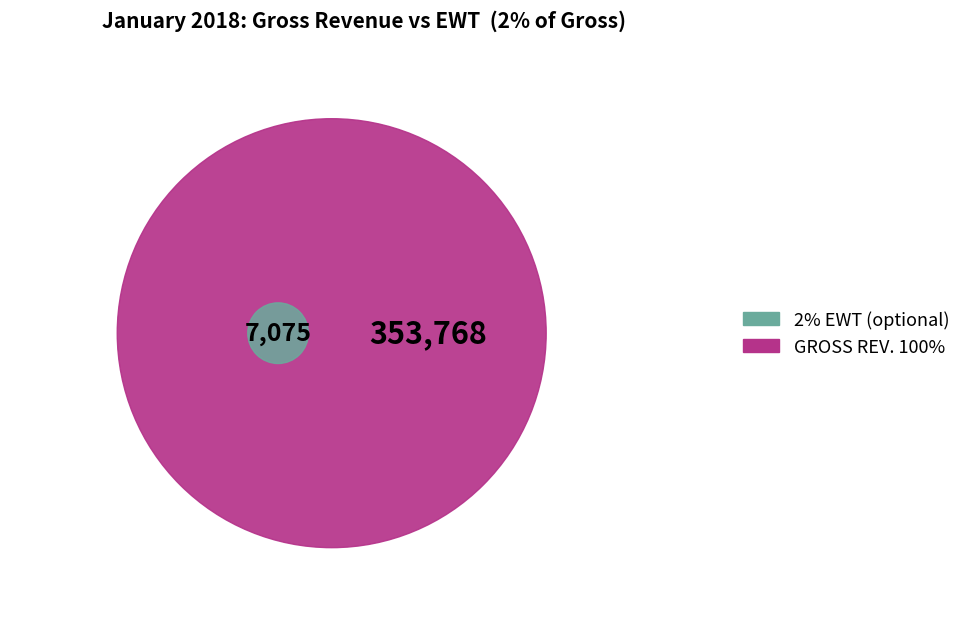

True or false: Doc 180 accounts for 15% of the total.

False